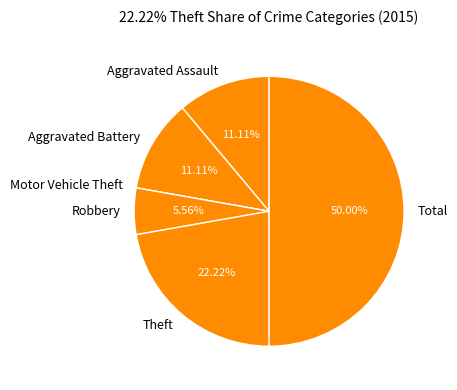

Do Aggravated Assault and Robbery together represent more than half of the pie?

No